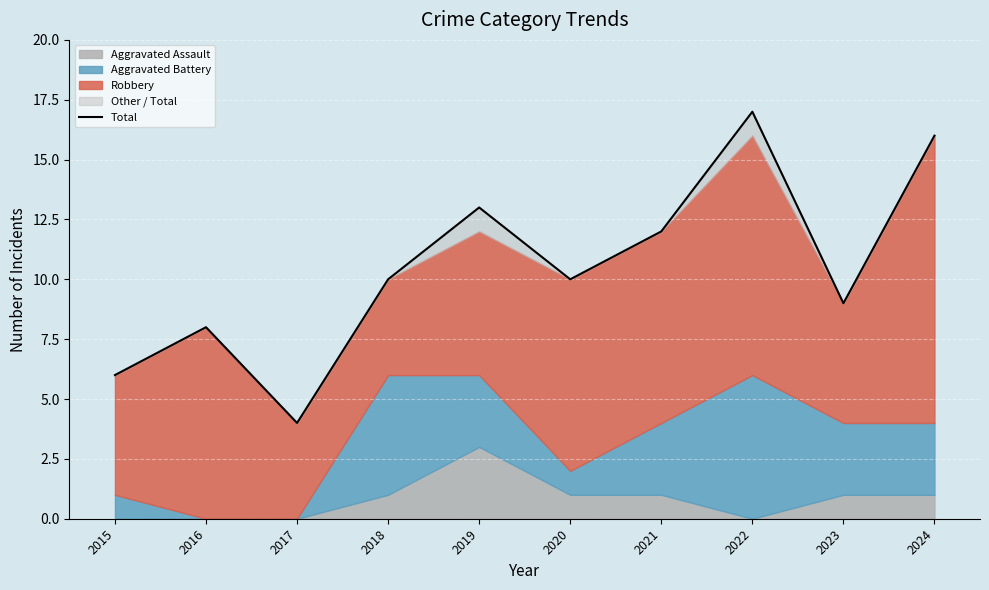

What is the difference between the maximum and minimum values?

13